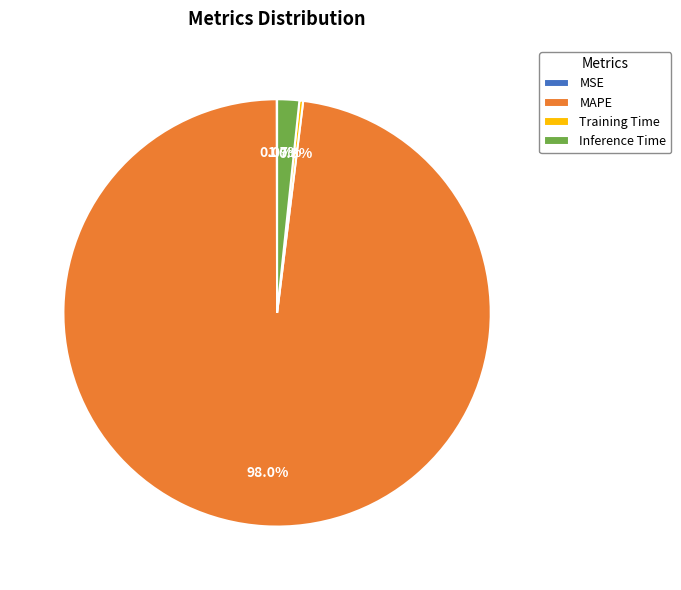

How much of the chart is everything except Training Time?

99.7%